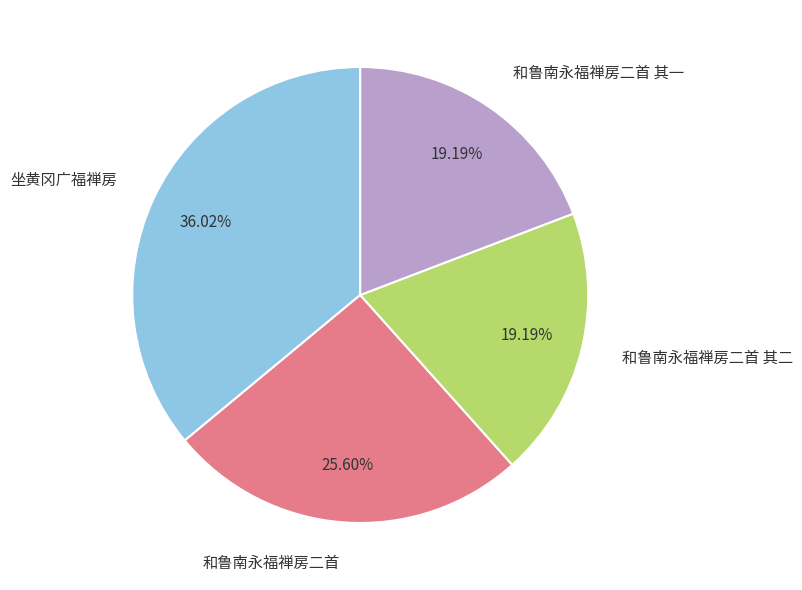

Count the number of slices in the pie.

4